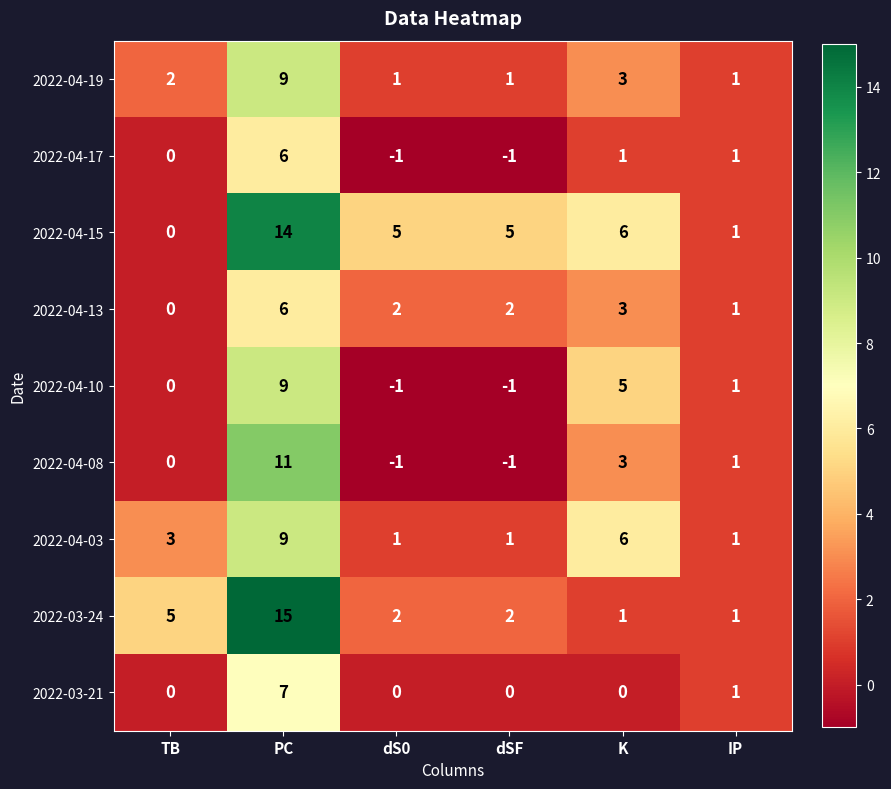

Is it true that 2022-04-19 equals 1 at dSF?

True